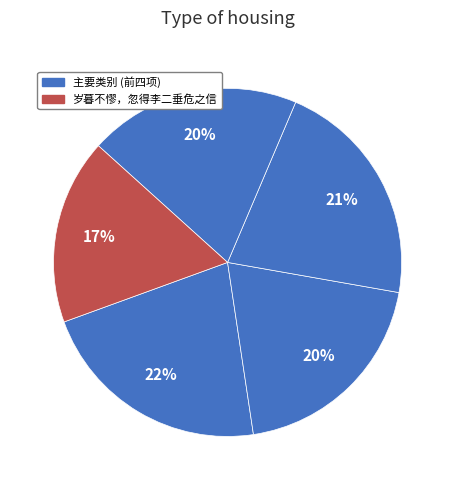

Does any single category account for the majority?

No